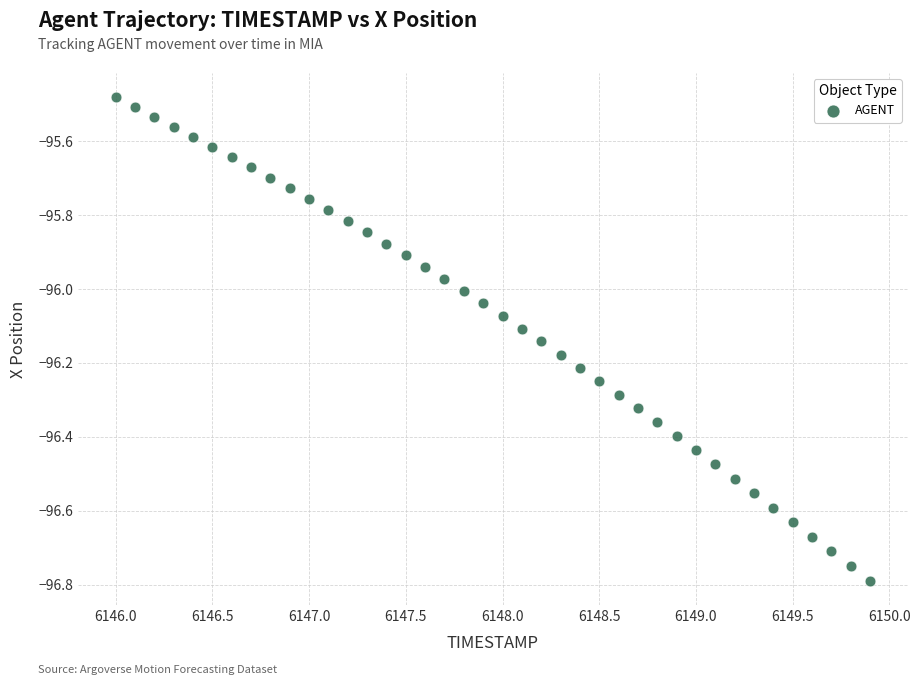

What is the range of X values (max minus min)?

3.9